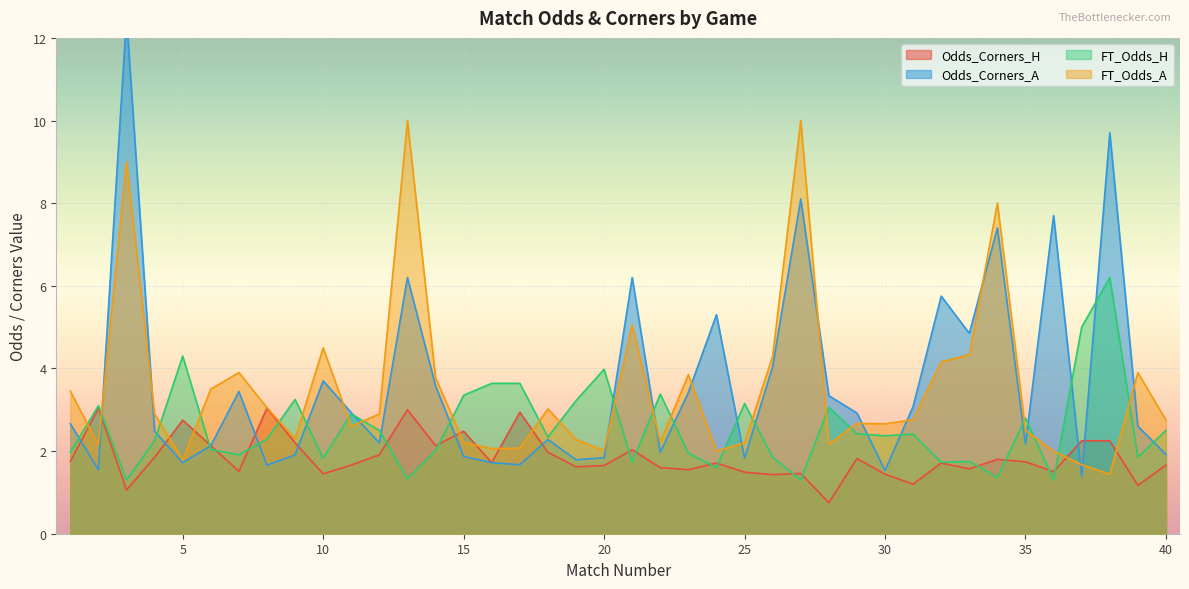

At which category does FT_Odds_A reach its first local valley?

2